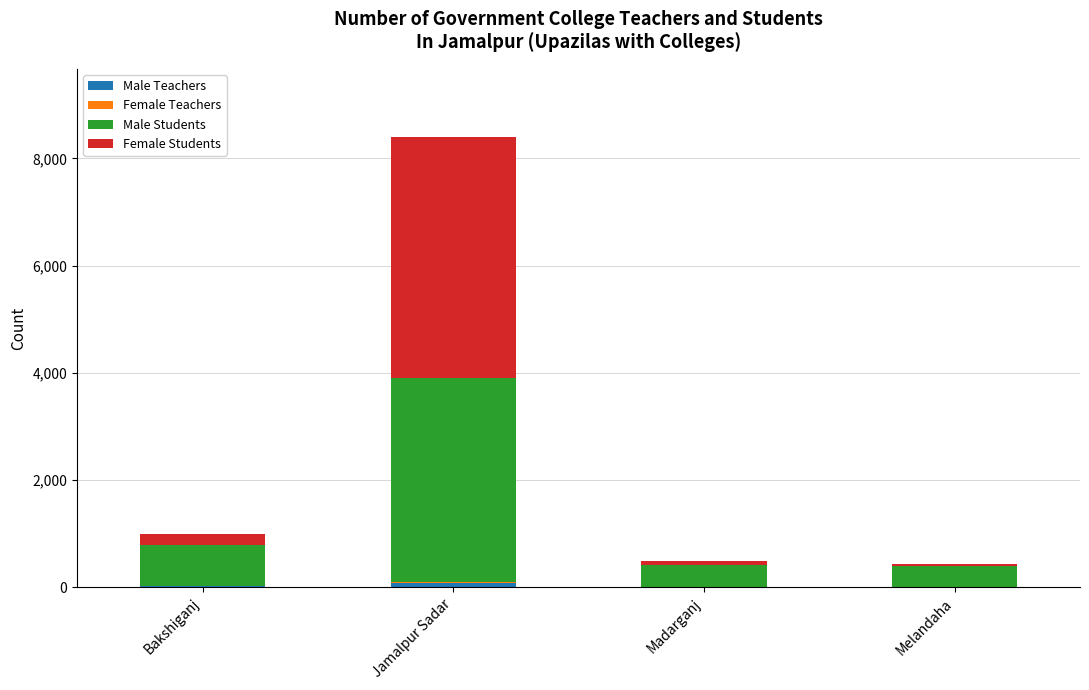

At which category is the sum across all series the highest?

Jamalpur Sadar